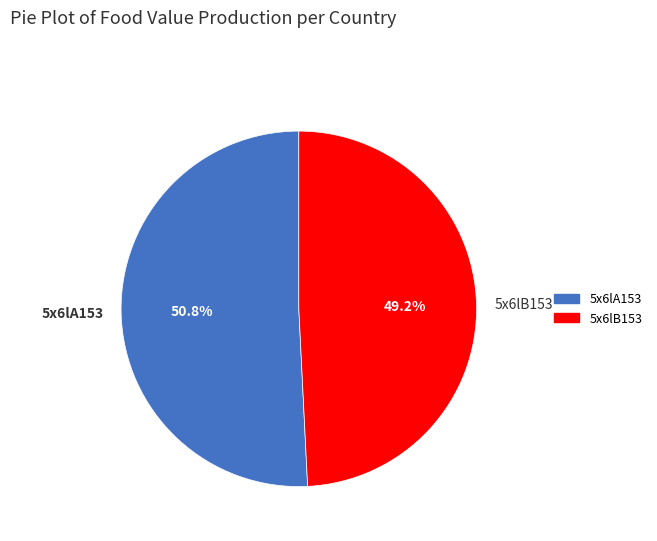

What is the ratio of the value at 5x6lB153 to the value at 5x6lA153?

1.0